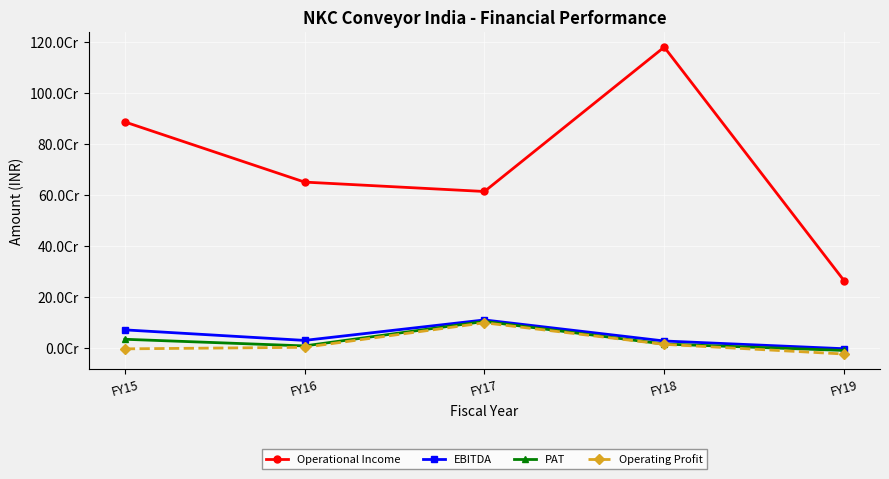

What are all the series names shown in the legend?

Operational Income, EBITDA, PAT, Operating Profit